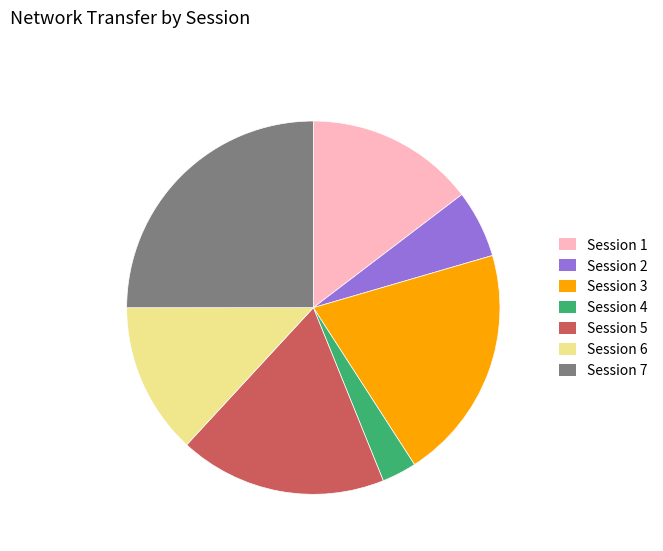

What is the smallest slice in the pie chart?

Session 4